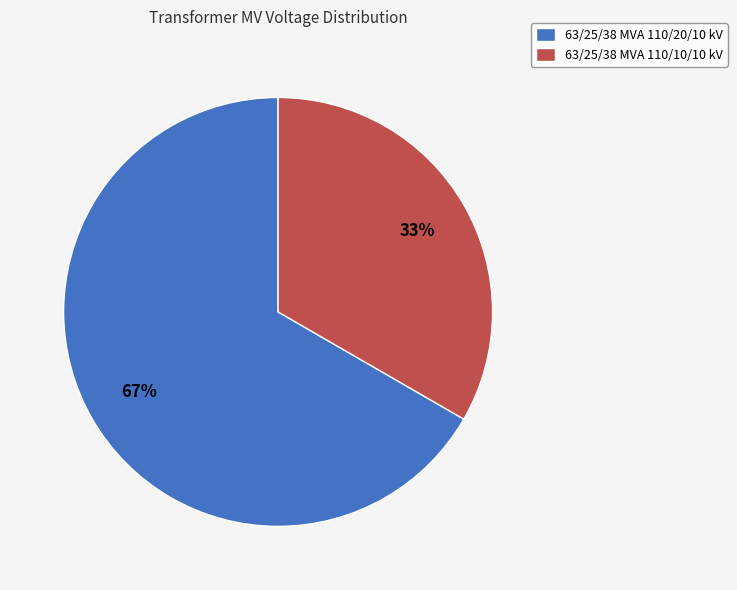

To the nearest percent, what is the average slice percentage?

50%